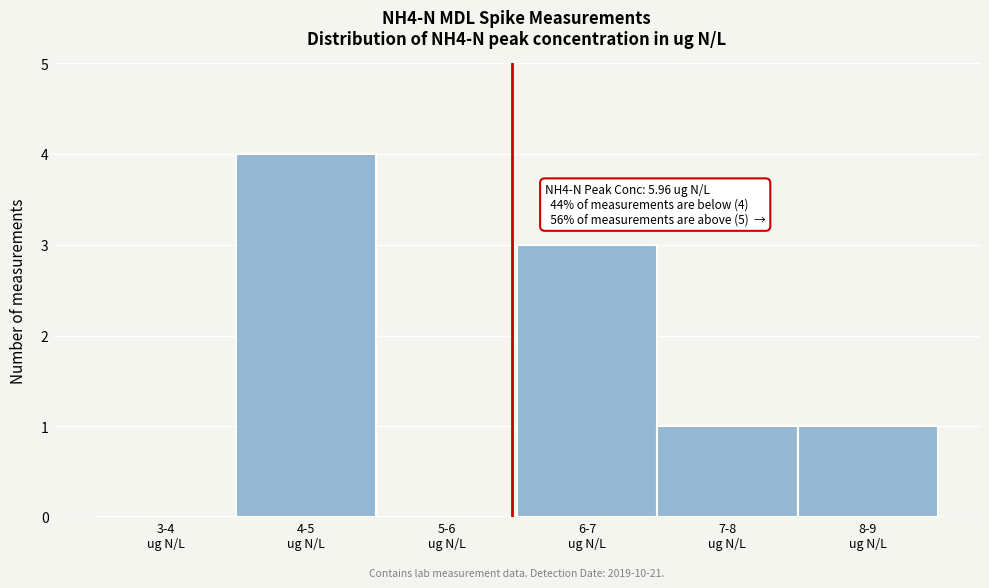

What is the sum of all values?

9